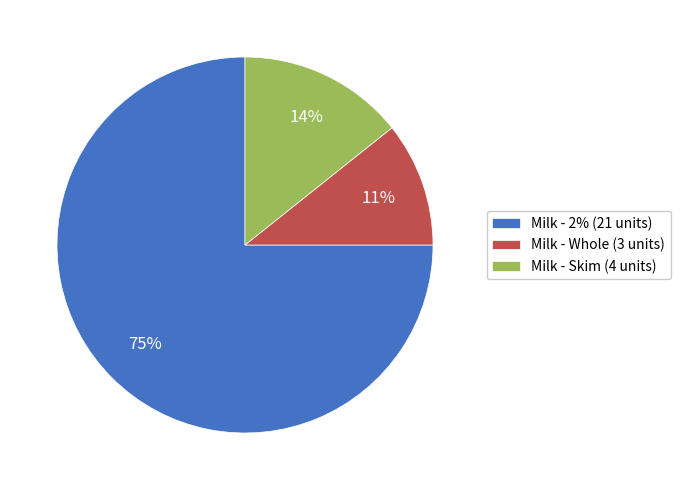

Is there any slice that represents more than half of the pie?

Yes